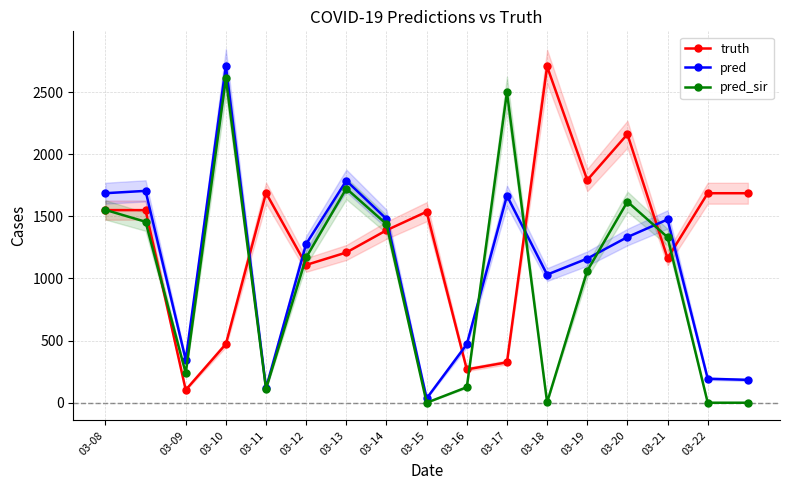

At how many categories does at least one series exceed 741?

15